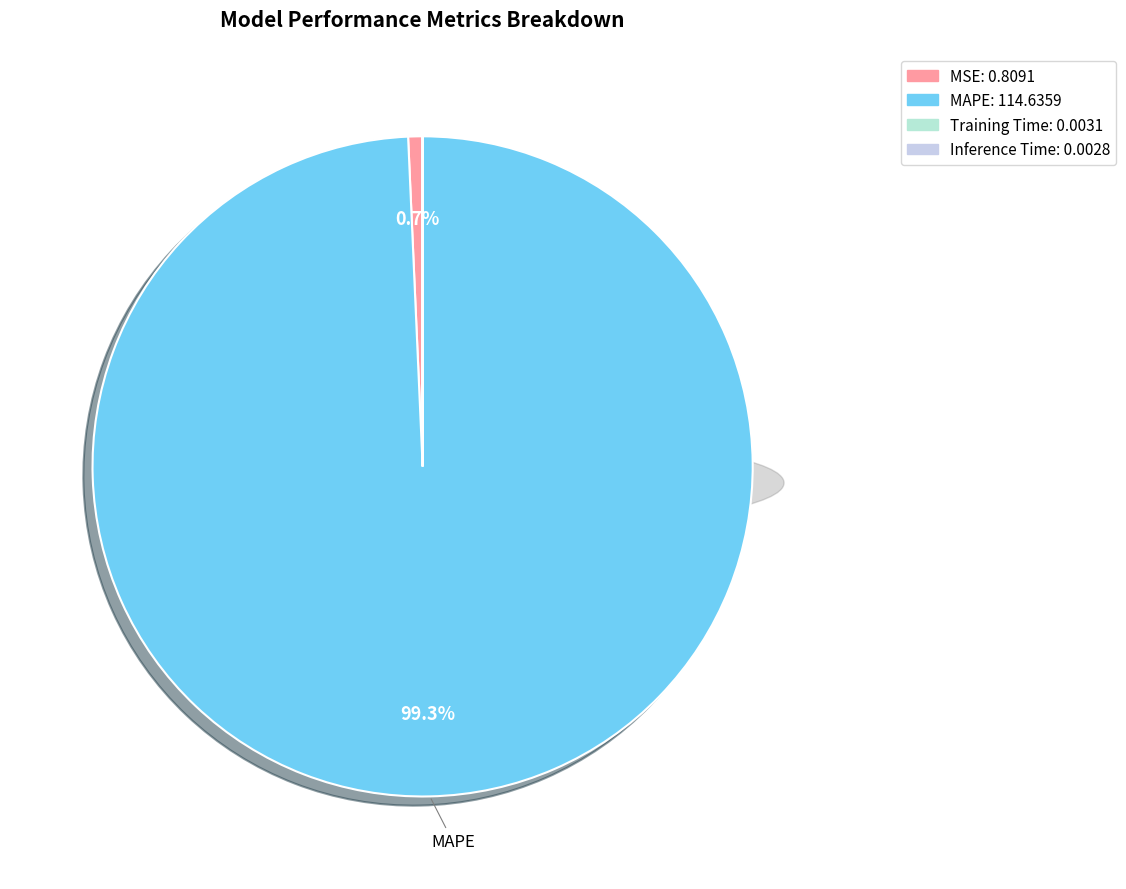

Between MAPE and Inference Time, which is larger?

MAPE